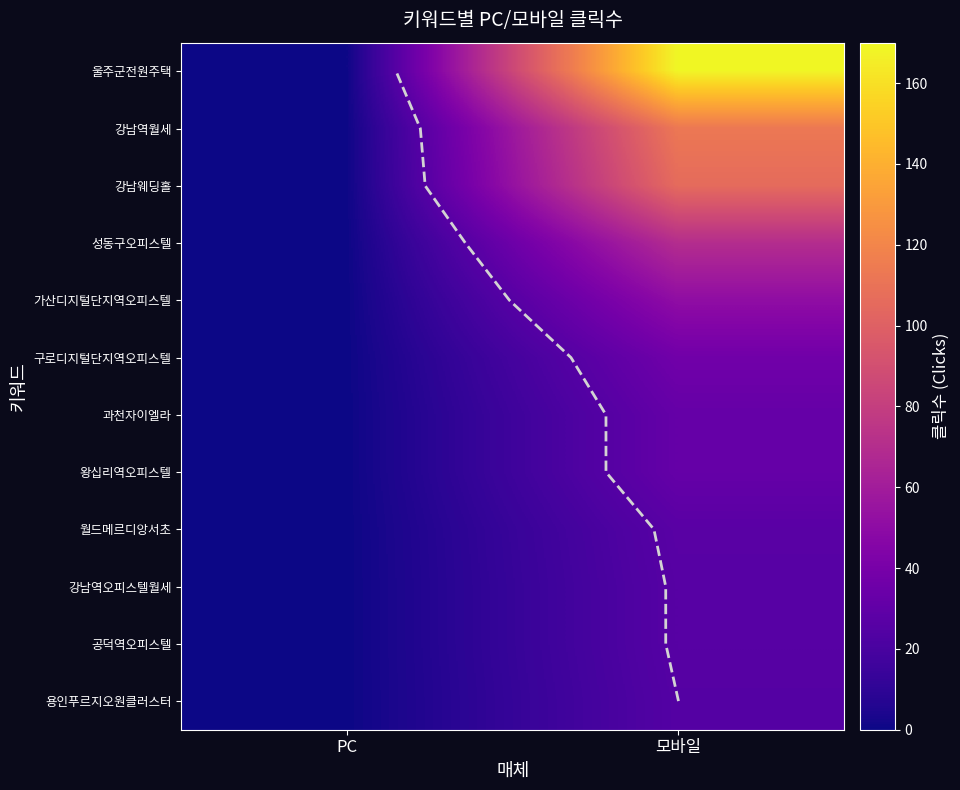

What is the greatest value displayed?

169